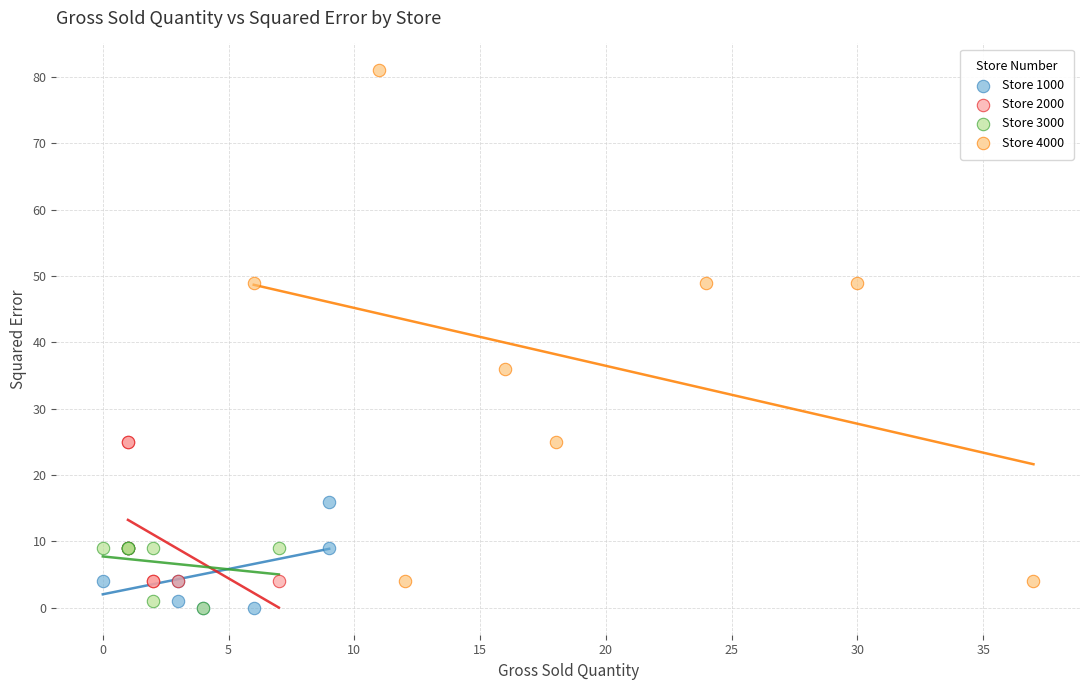

Which series has the largest Y range (max minus min)?

Store 4000